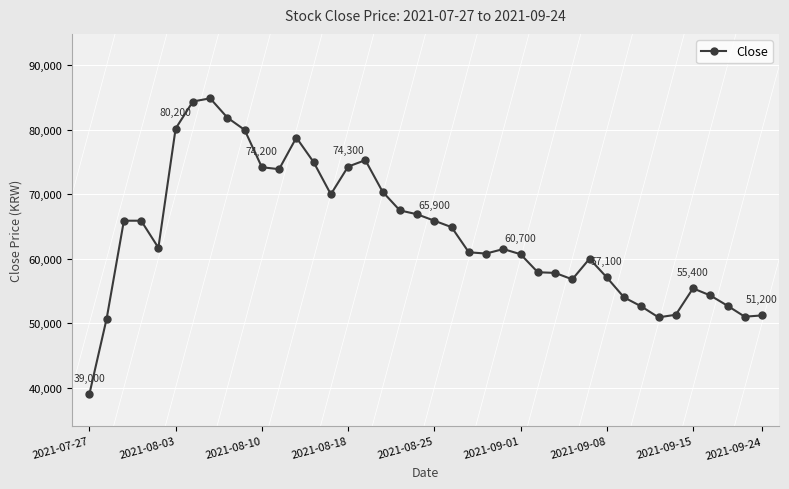

What is the greatest value displayed?

84900